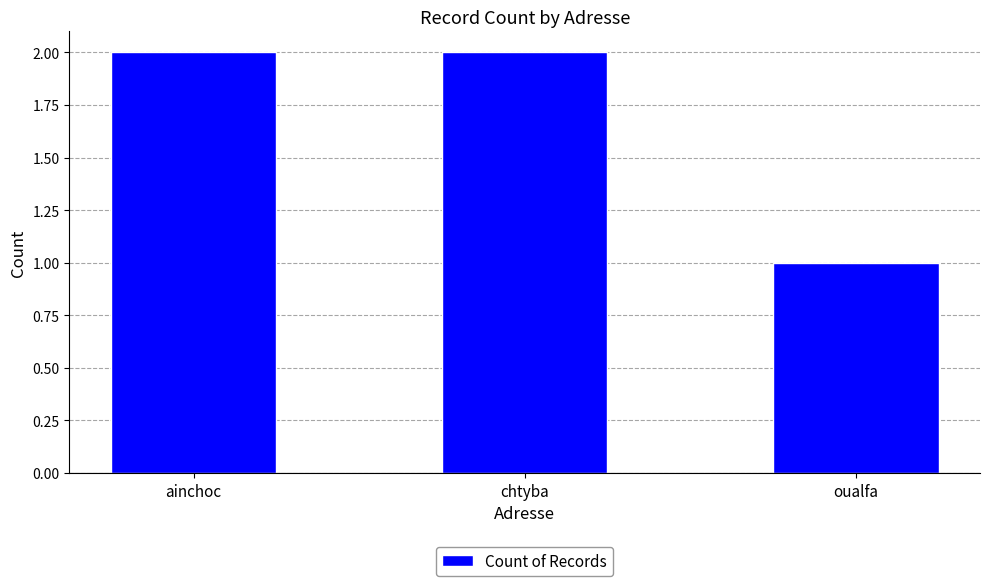

Does the chart contain stacked bars?

No